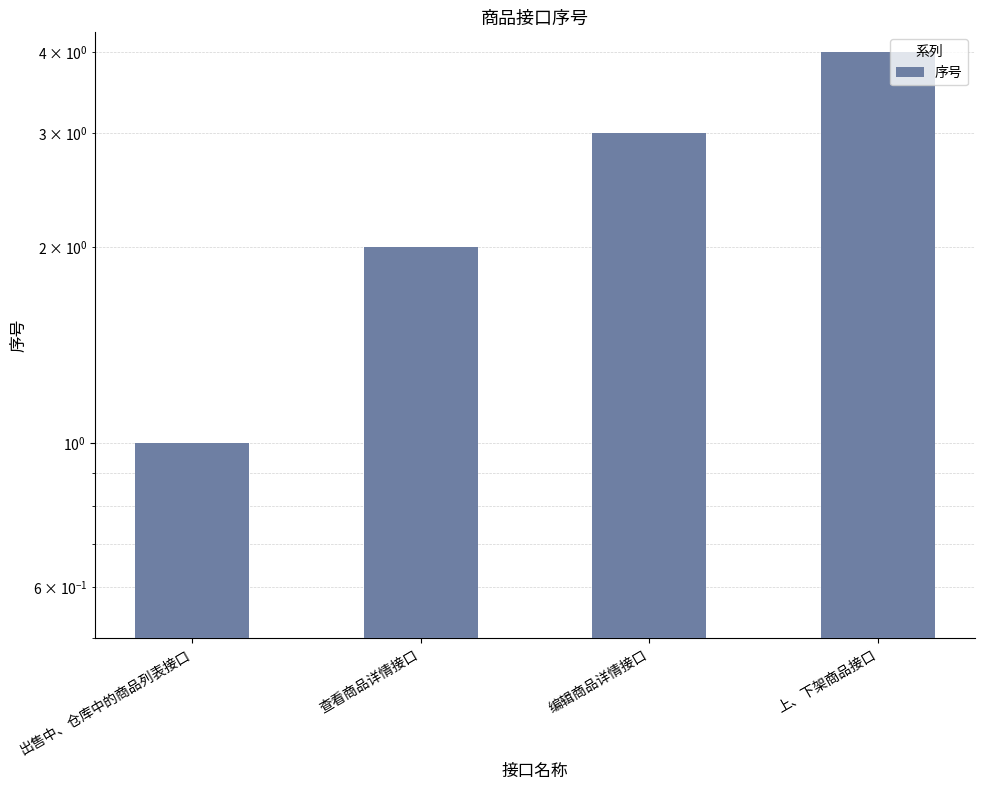

At which label is the value closest to 2?

查看商品详情接口